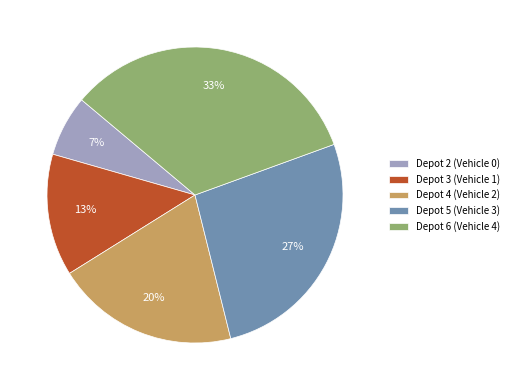

Which category has the smallest portion of the pie?

Depot 2